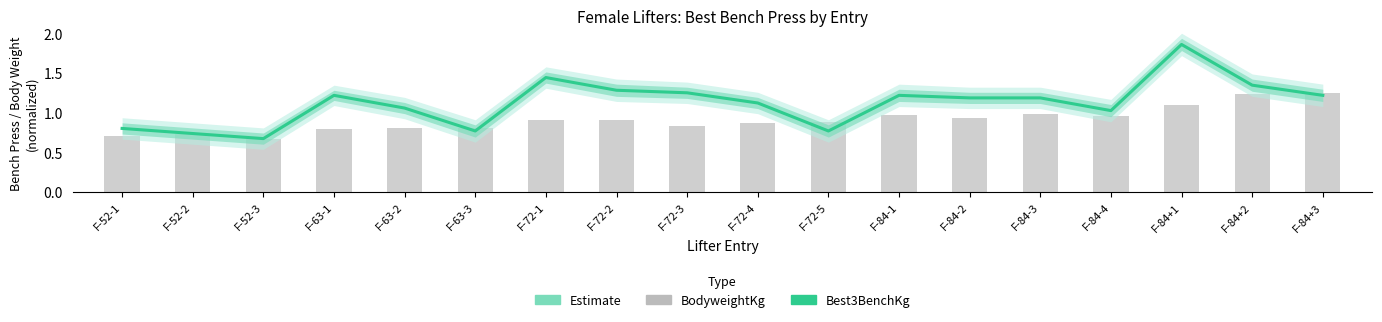

At which label does Best3BenchKg (Estimate) reach its minimum?

F-52-3